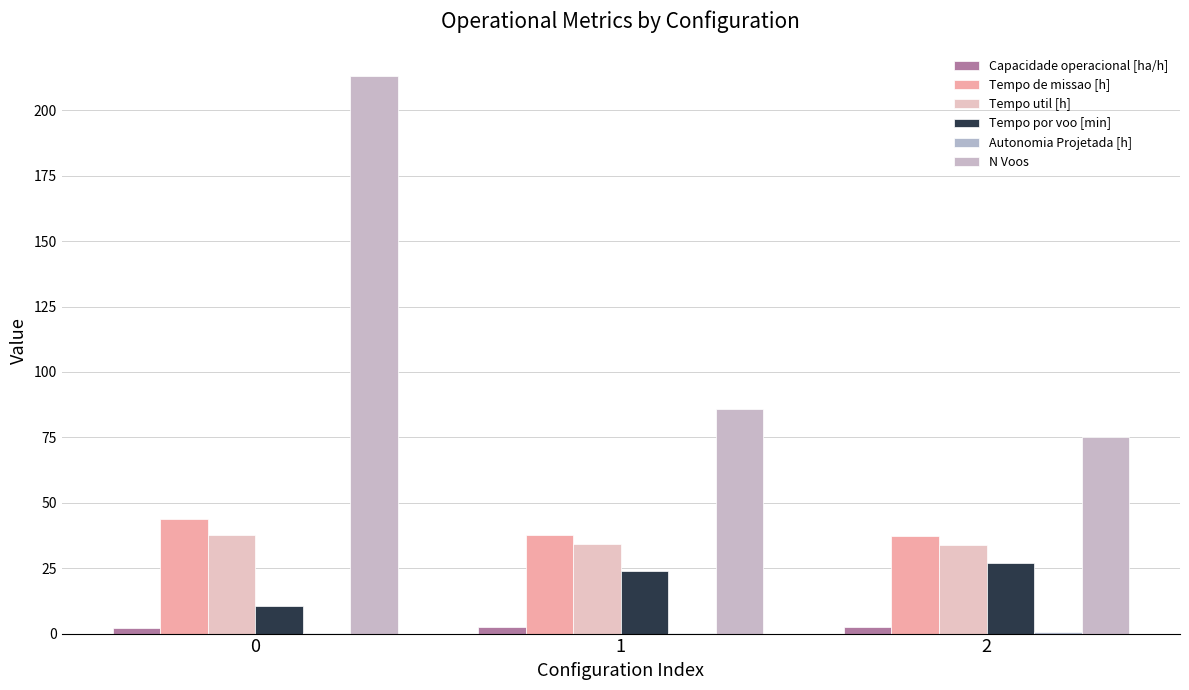

What is the value of the Tempo por voo [min] bar at the 3rd from the left?

27.0